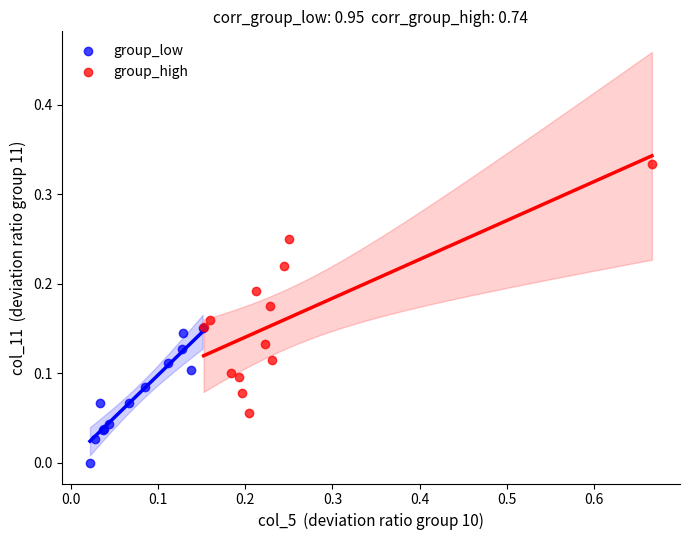

Which series contains the lowest Y value?

group_low